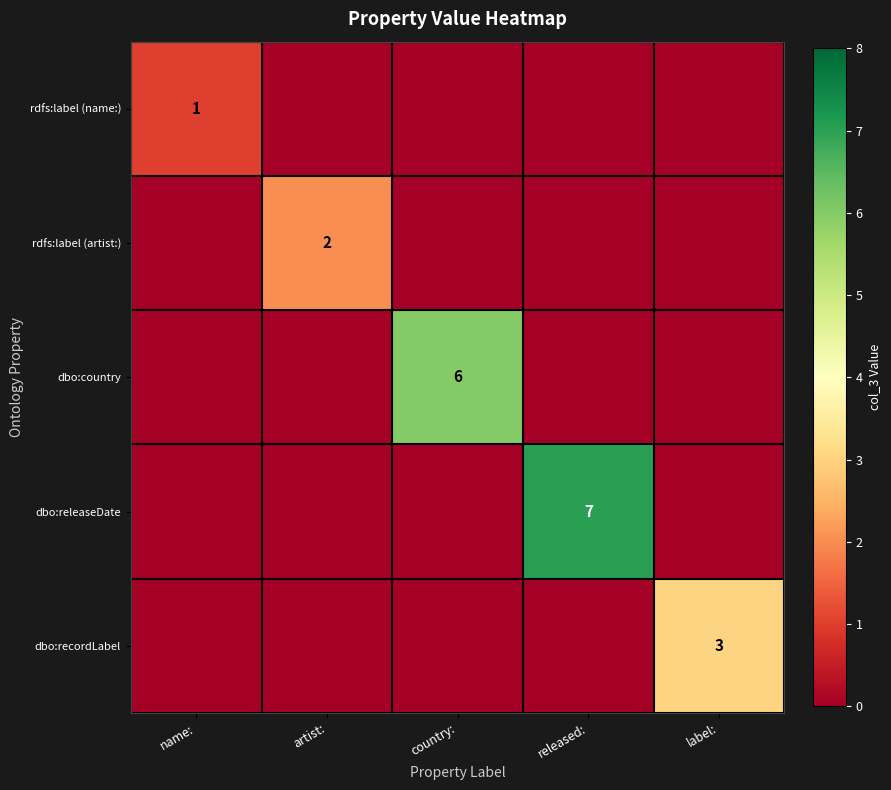

Is it true that dbo:releaseDate equals 7 at released:?

True